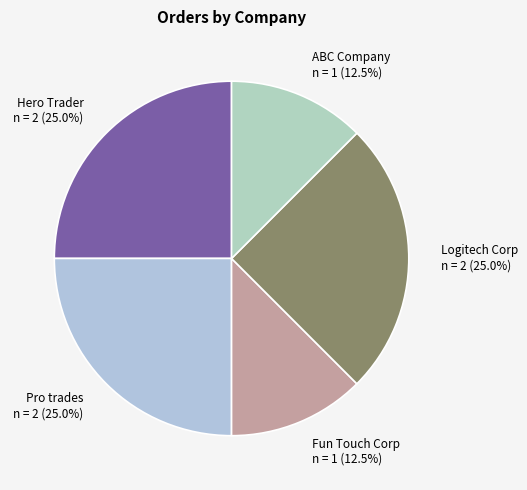

To the nearest percent, what is the average slice percentage?

20%